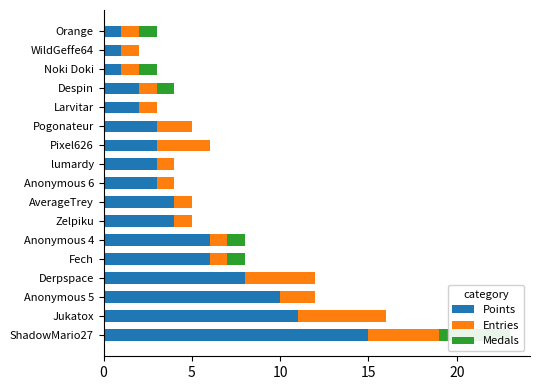

What is the difference between the highest and lowest values at Despin?

1